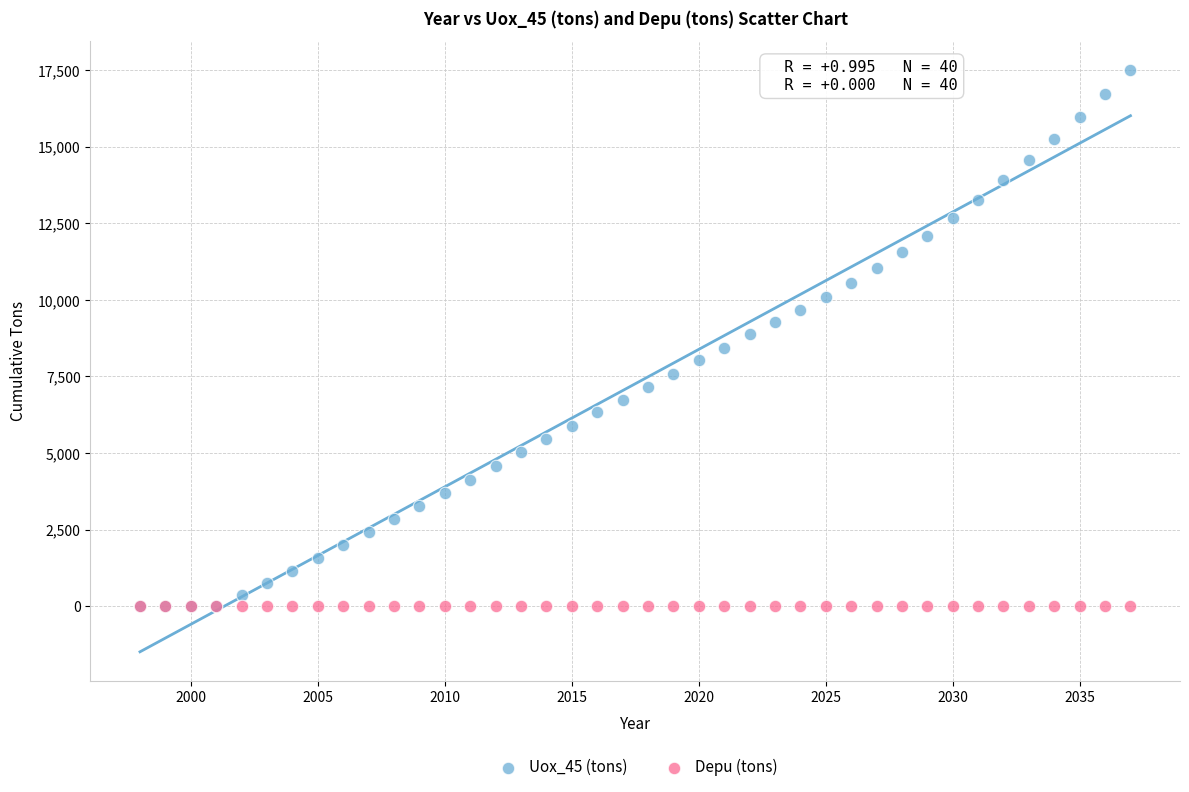

What are all the series names shown in the legend?

Uox_45 (tons), Depu (tons)